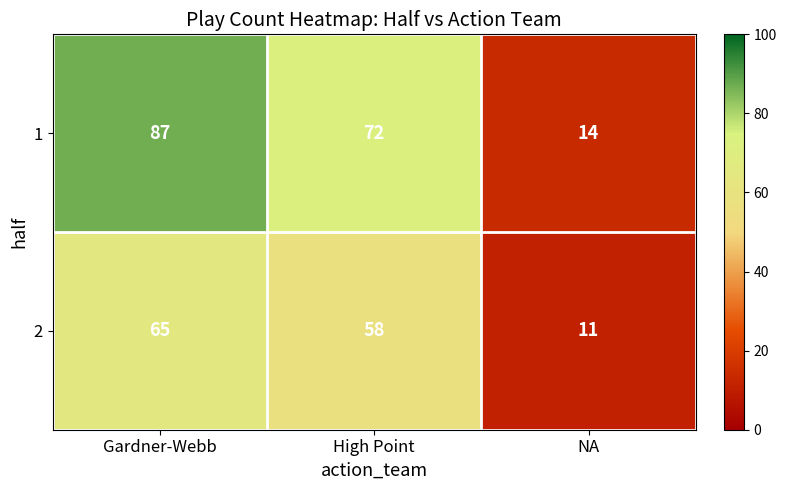

At which label is 2 closest to 38?

High Point